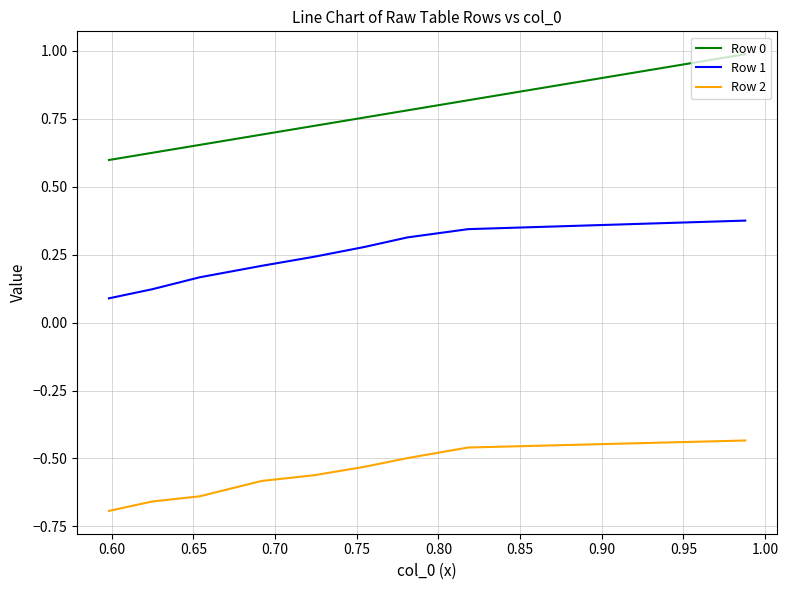

True or false: Row 1 and Row 0 intersect in this chart.

False